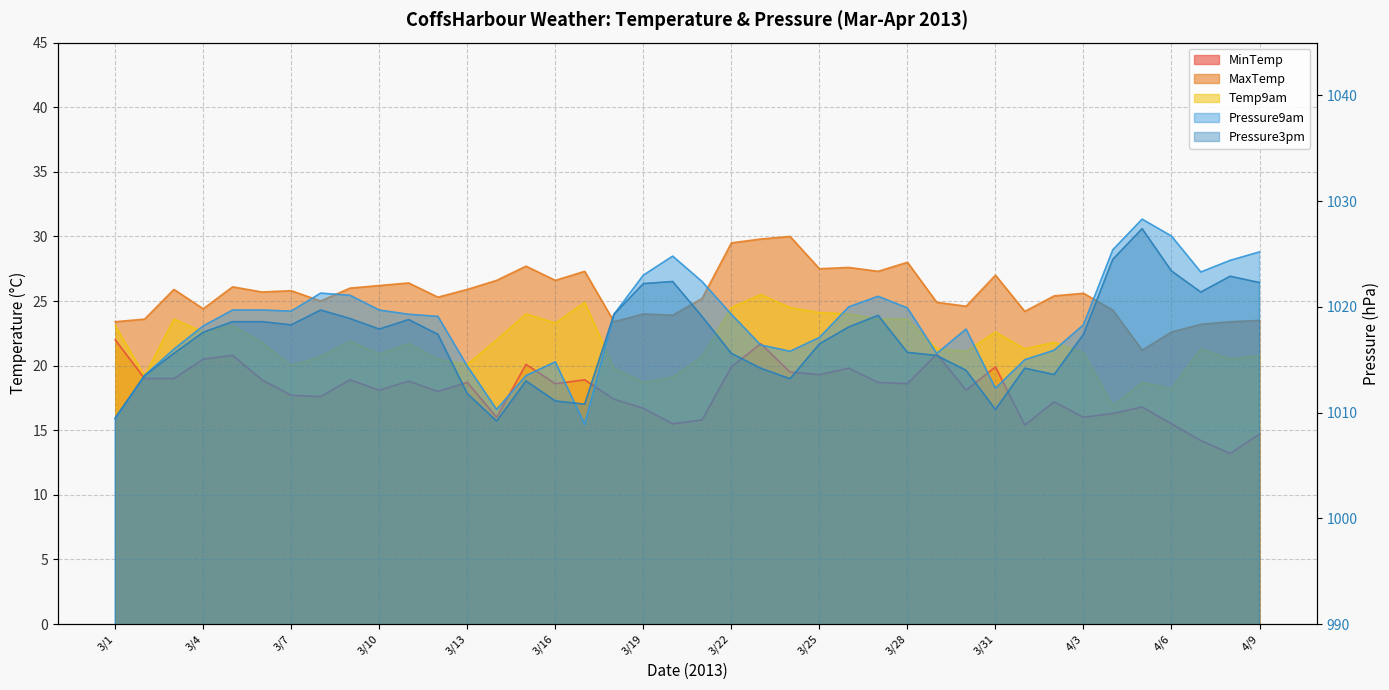

True or false: Pressure9am has a value of 218.5 at 3/23.

False